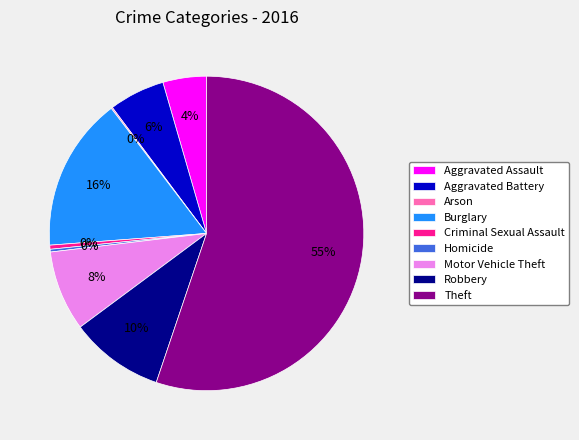

To the nearest percent, what is the average slice percentage?

11%